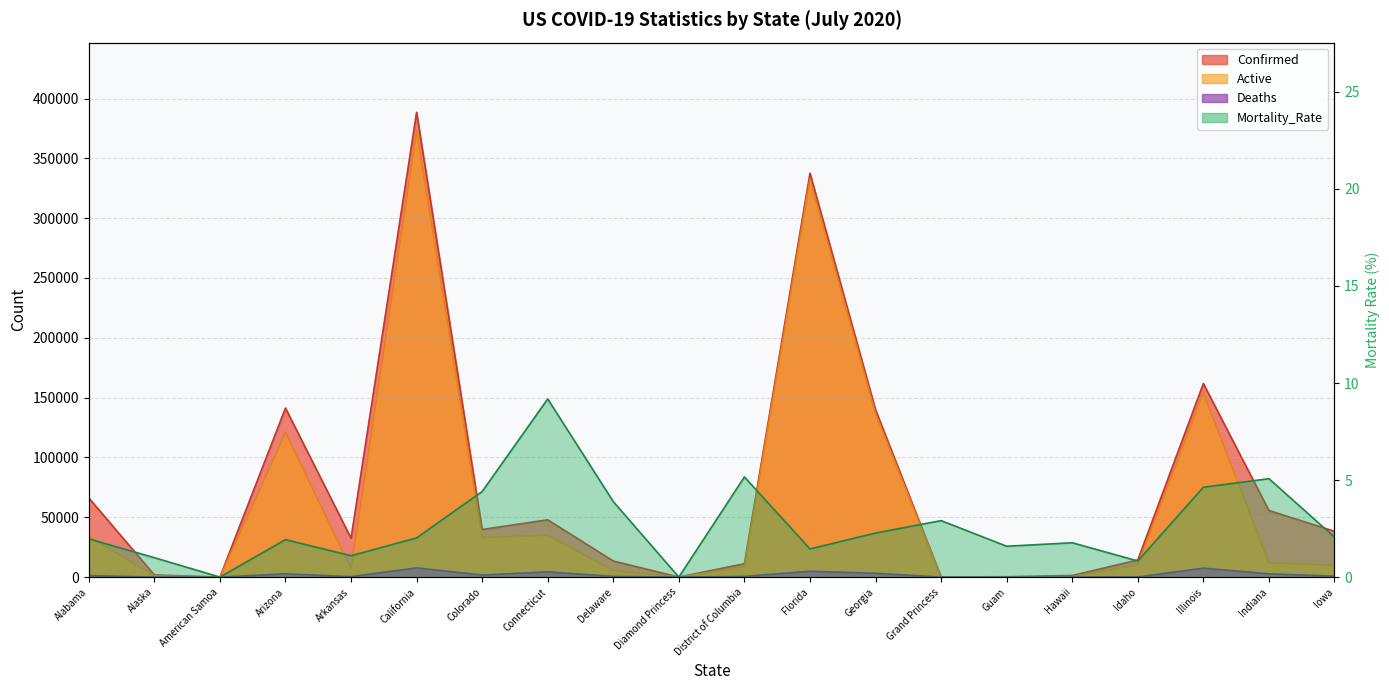

Reading left to right, transcribe all the data shown in this chart.

Confirmed: Alabama=66181.0	Alaska=1796.0	American Samoa=0.0	Arizona=141265.0	Arkansas=32533.0	California=388450.0	Colorado=39788.0	Connecticut=47893.0	Delaware=13429.0	Diamond Princess=49.0	District of Columbia=11194.0	Florida=337569.0	Georgia=139880.0	Grand Princess=103.0	Guam=314.0	Hawaii=1354.0	Idaho=14303.0	Illinois=161785.0	Indiana=55654.0	Iowa=38313.0
Active: Alabama=34212.0	Alaska=1070.0	American Samoa=0.0	Arizona=120874.0	Arkansas=7400.0	California=373043.0	Colorado=33091.0	Connecticut=35031.0	Delaware=5544.0	Diamond Princess=49.0	District of Columbia=8739.0	Florida=332674.0	Georgia=136711.0	Grand Princess=100.0	Guam=87.0	Hawaii=336.0	Idaho=10357.0	Illinois=154302.0	Indiana=12112.0	Iowa=9704.0
Deaths: Alabama=1286.0	Alaska=18.0	American Samoa=0.0	Arizona=2730.0	Arkansas=357.0	California=7702.0	Colorado=1752.0	Connecticut=4396.0	Delaware=583.0	Diamond Princess=0.0	District of Columbia=578.0	Florida=4895.0	Georgia=3169.0	Grand Princess=3.0	Guam=5.0	Hawaii=24.0	Idaho=119.0	Illinois=7483.0	Indiana=2748.0	Iowa=789.0
Mortality_Rate: Alabama=2.0	Alaska=1.0	American Samoa=0.0	Arizona=1.9	Arkansas=1.1	California=2.0	Colorado=4.4	Connecticut=9.2	Delaware=3.9	Diamond Princess=0.0	District of Columbia=5.2	Florida=1.4	Georgia=2.3	Grand Princess=2.9	Guam=1.6	Hawaii=1.8	Idaho=0.8	Illinois=4.6	Indiana=5.1	Iowa=2.1